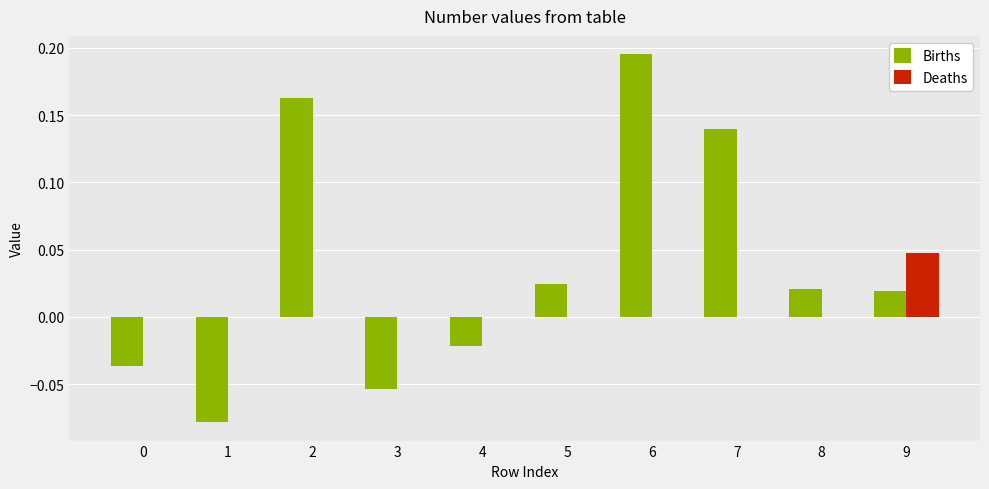

Which series has the largest total across all categories?

Births